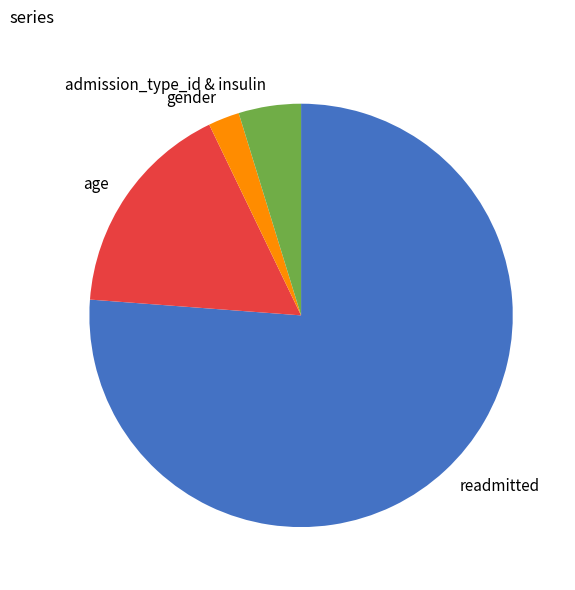

What is the majority slice?

readmitted